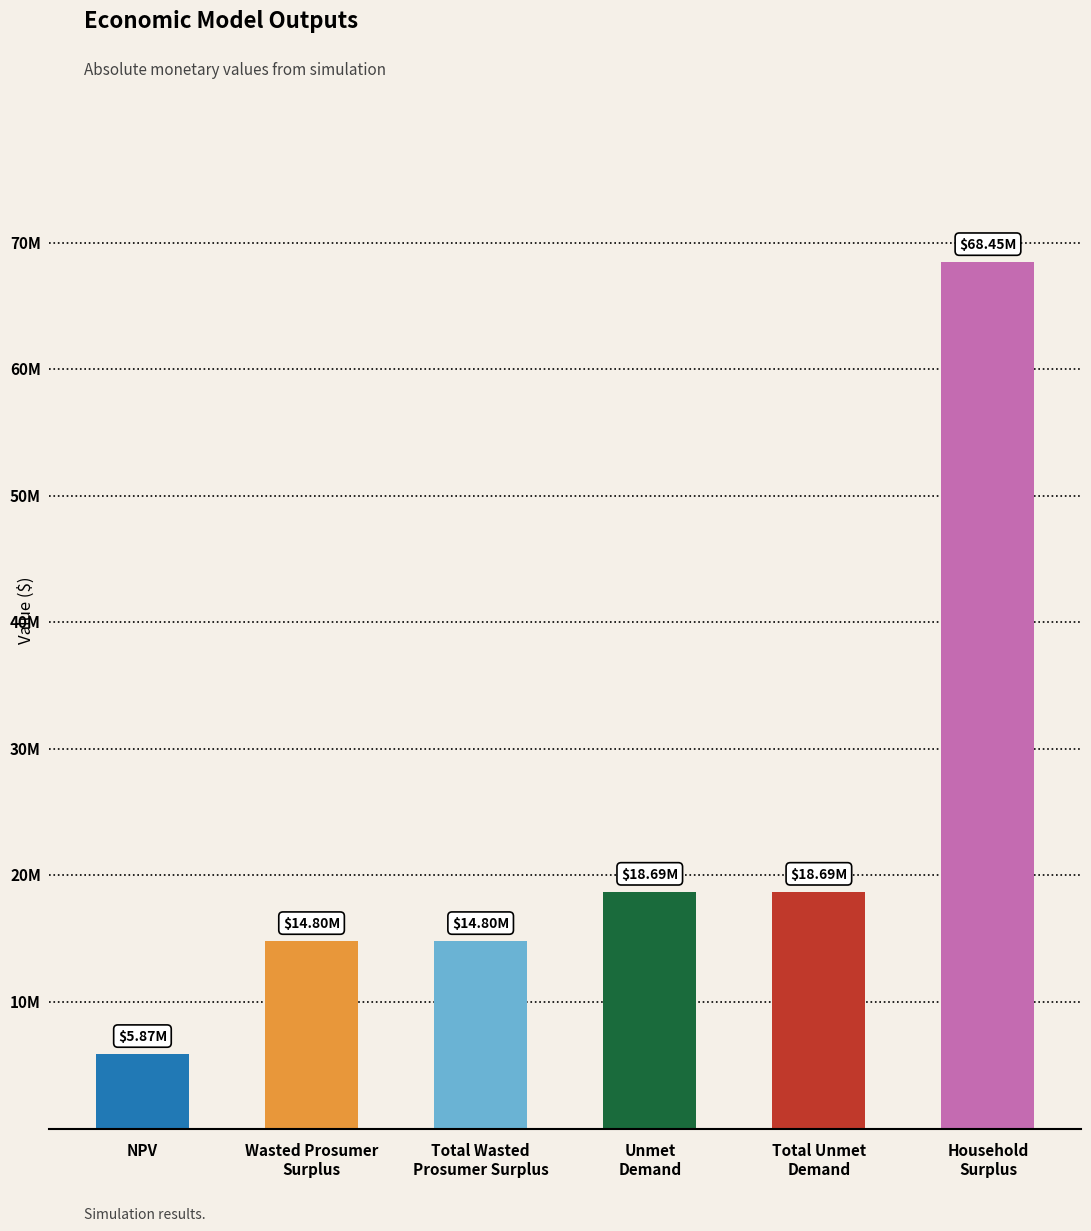

Reading left to right, what are all the values shown in this chart?

NPV=5873829.2	Wasted Prosumer
Surplus=14800503.5	Total Wasted
Prosumer Surplus=14800503.5	Unmet
Demand=18692886.4	Total Unmet
Demand=18692886.4	Household
Surplus=68450768.1